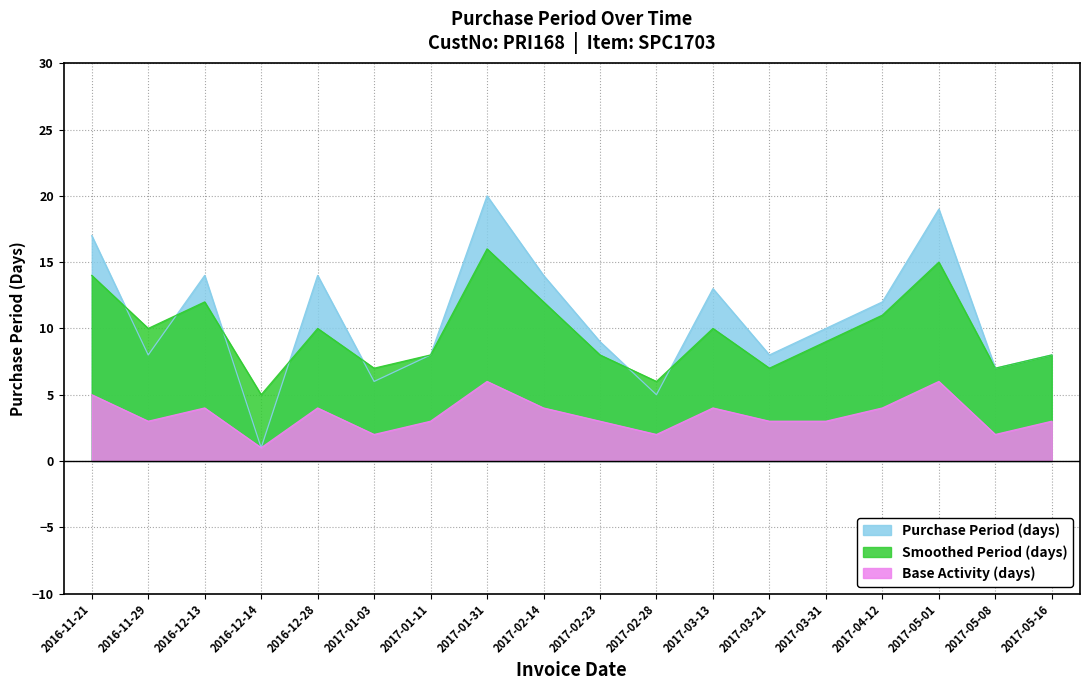

What is the value of the Base point at the 2nd from the left?

3